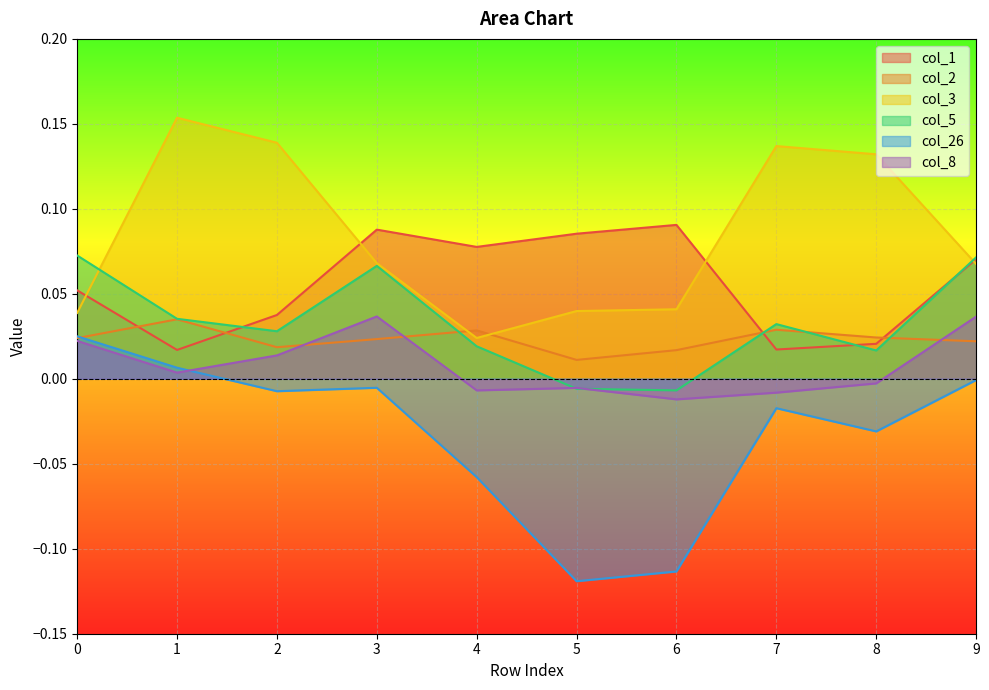

Does the chart display data point markers on the line(s)?

No